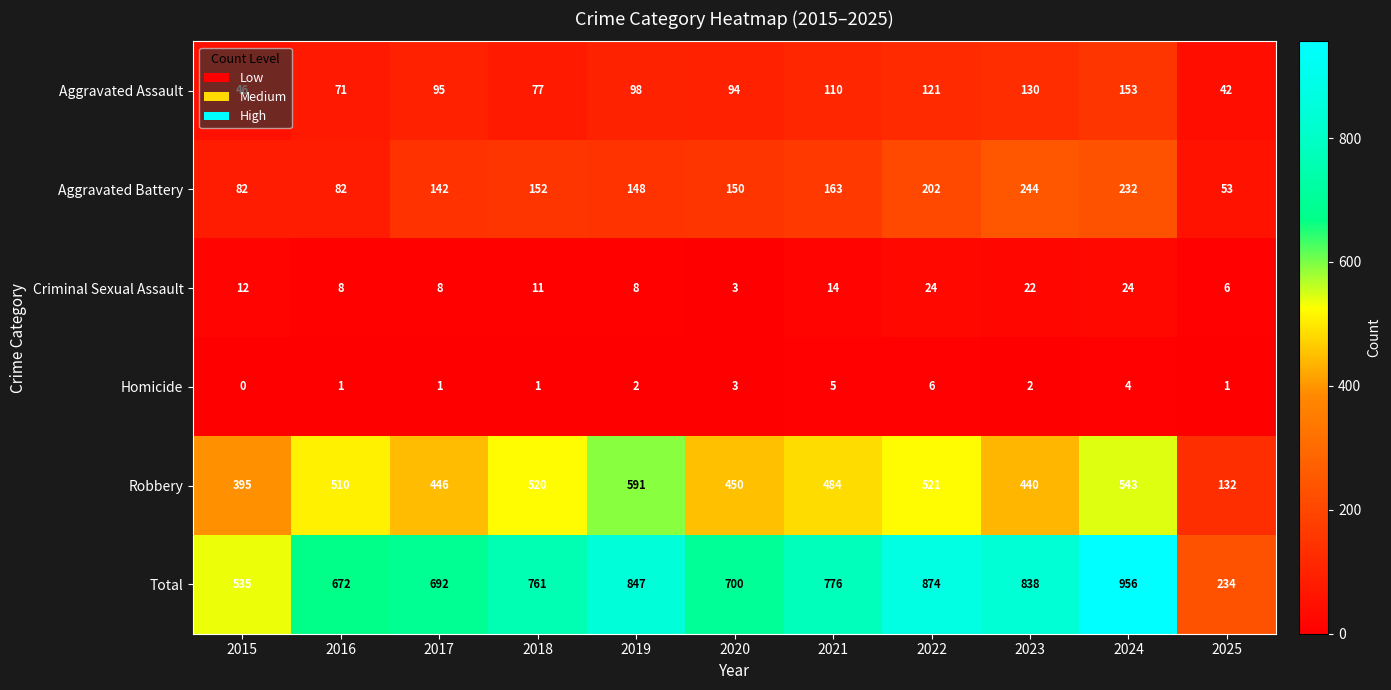

At how many categories does at least one series exceed 591?

9